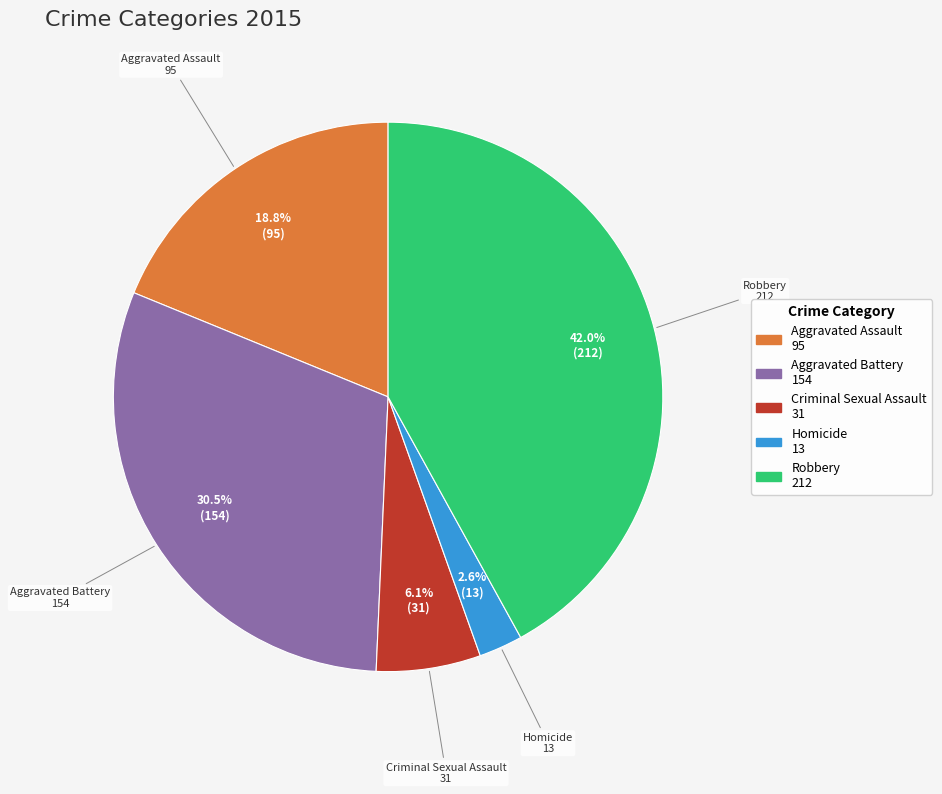

Count the number of slices in the pie.

5